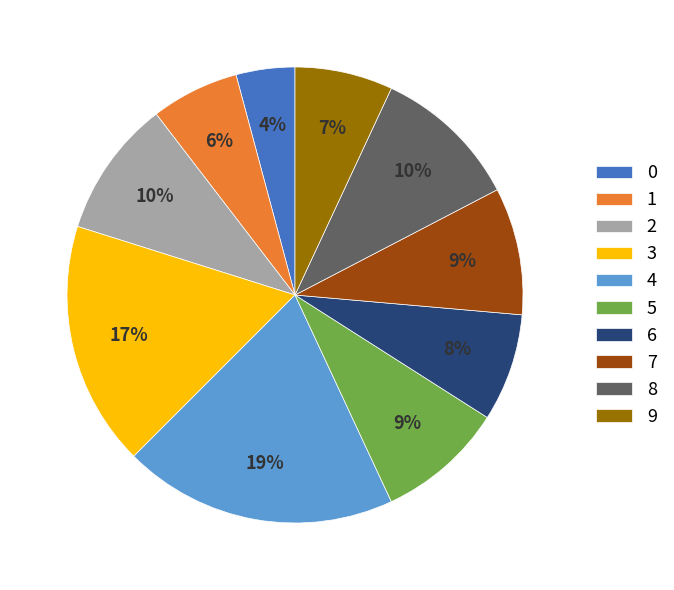

Which category has the biggest portion of the pie?

4